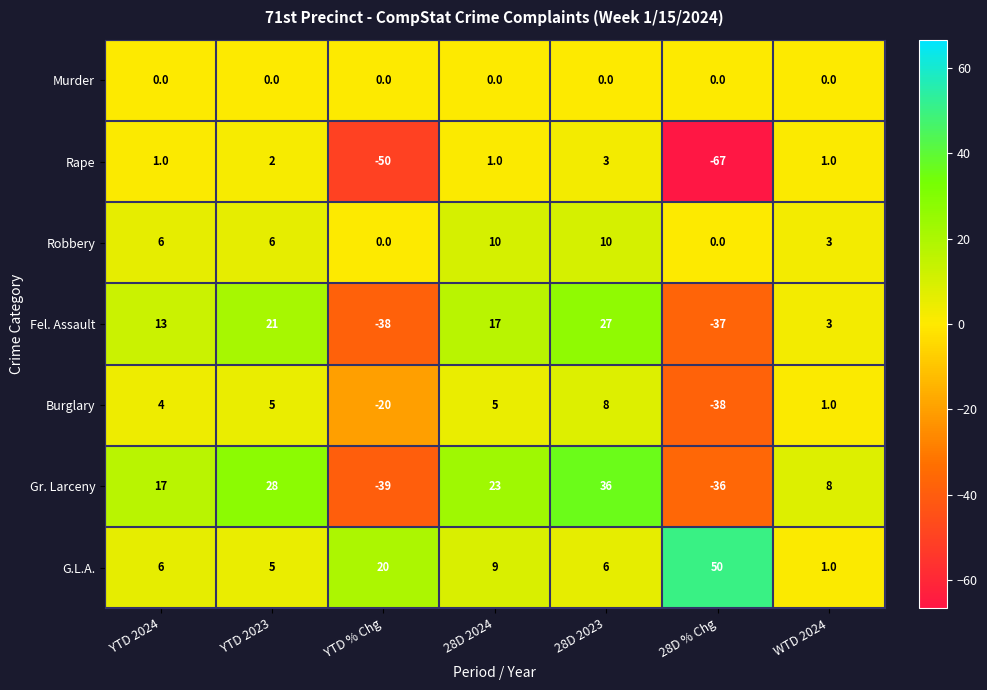

Which series has the largest total across all categories?

G.L.A.